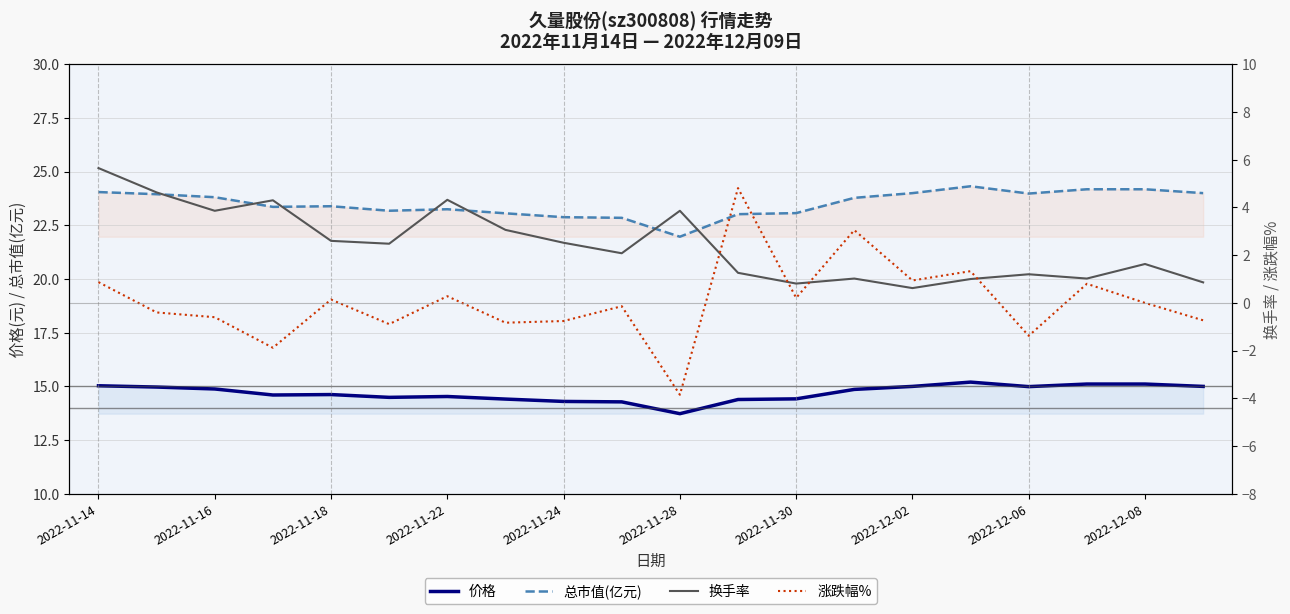

True or false: 总市值(亿元) and 价格 intersect in this chart.

False